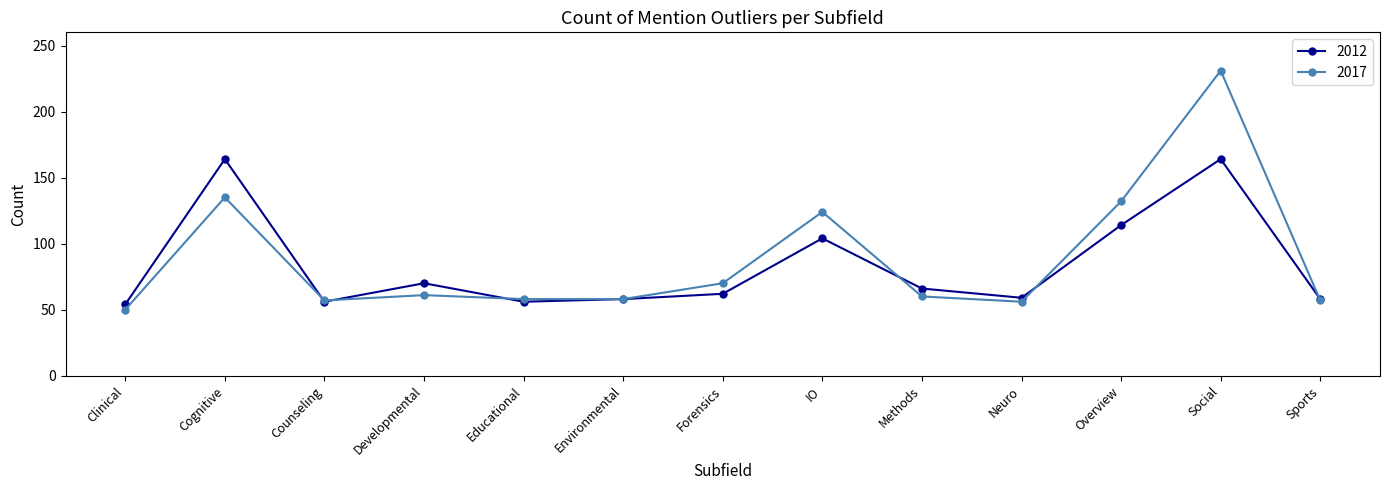

What is the sum of all 2017 values?

1149